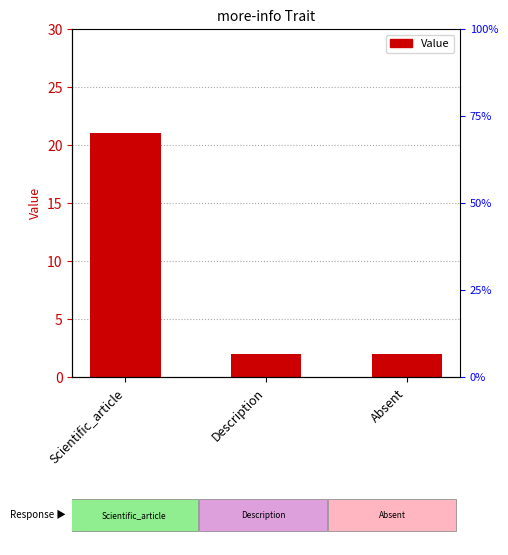

Does the chart contain any negative values?

No